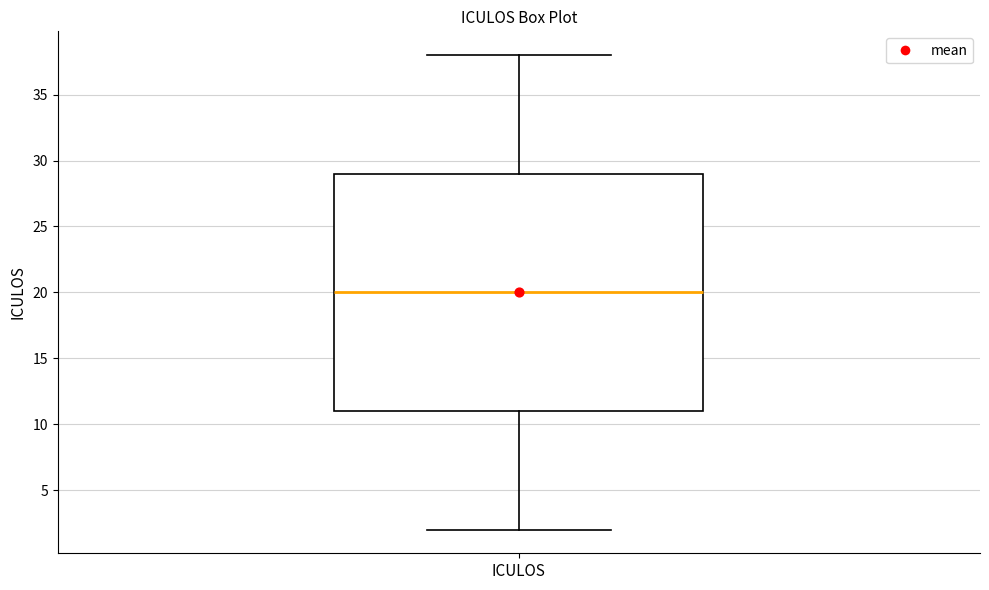

Where is the upper edge of the box for ICULOS on the y-axis? The values are not printed on the chart, so give them approximately, as read against the axis.

29